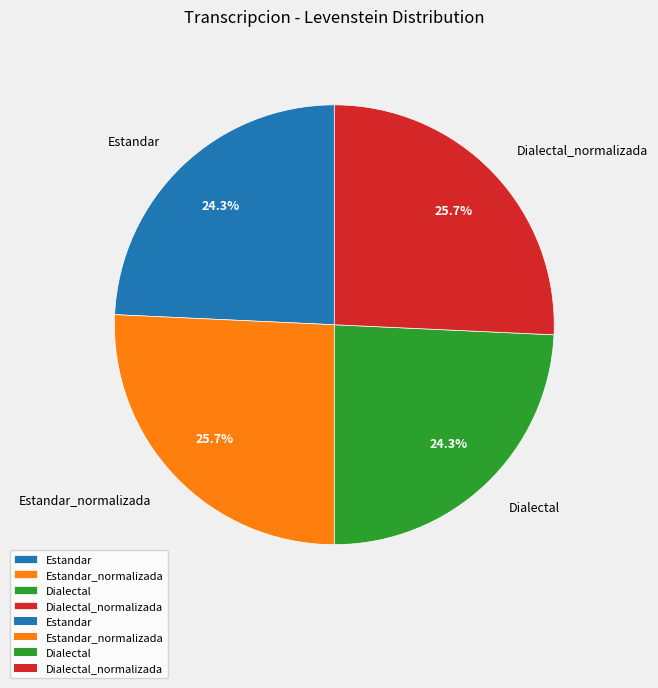

Approximately how many times larger is the value at Dialectal_normalizada compared to Estandar_normalizada?

1.0